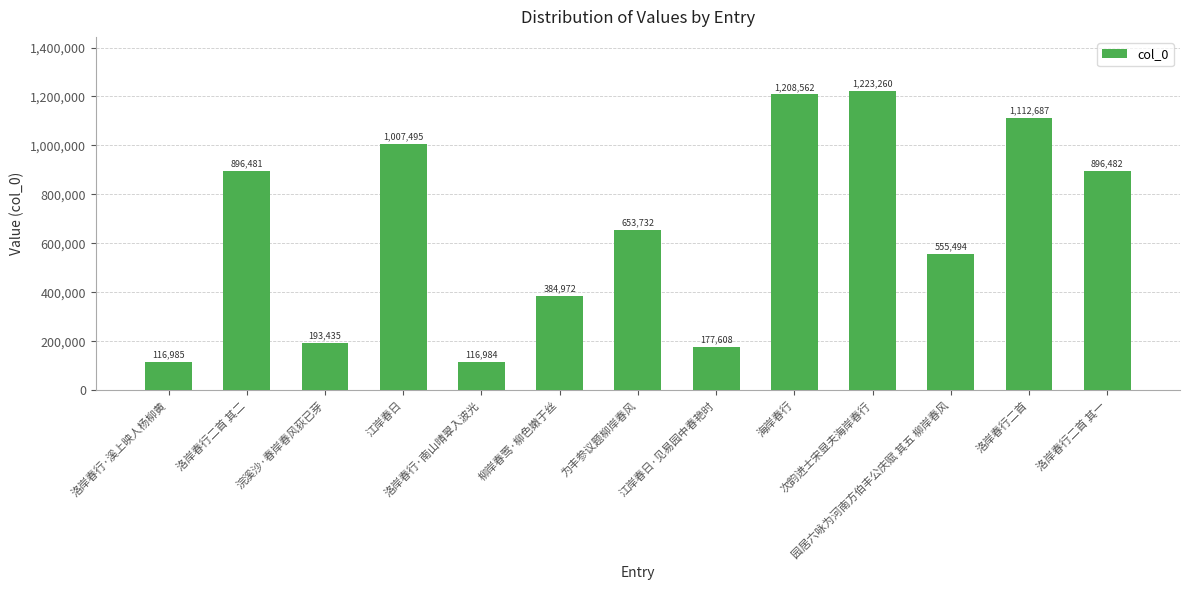

Does the chart contain stacked bars?

No